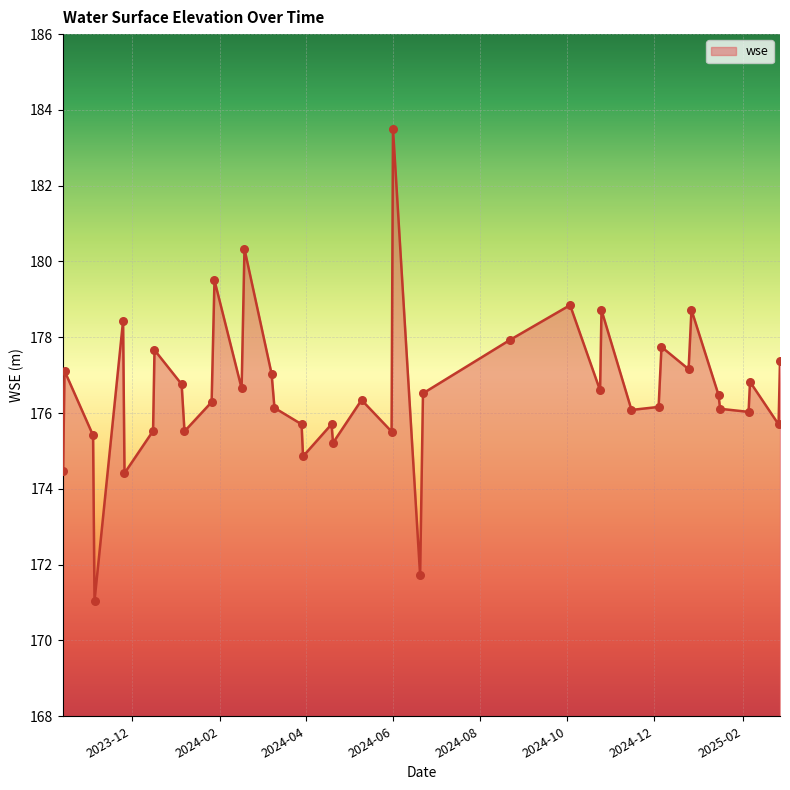

What is the smallest value displayed?

171.0